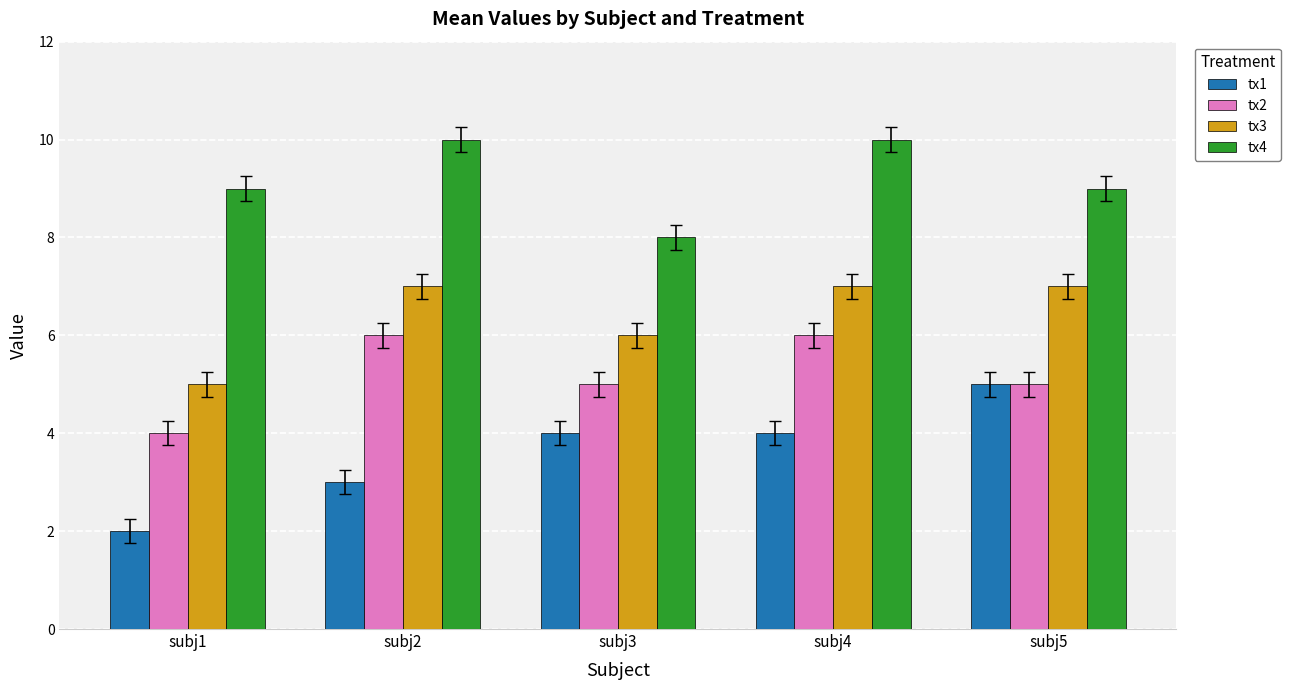

What is the total value across all series at subj1?

20